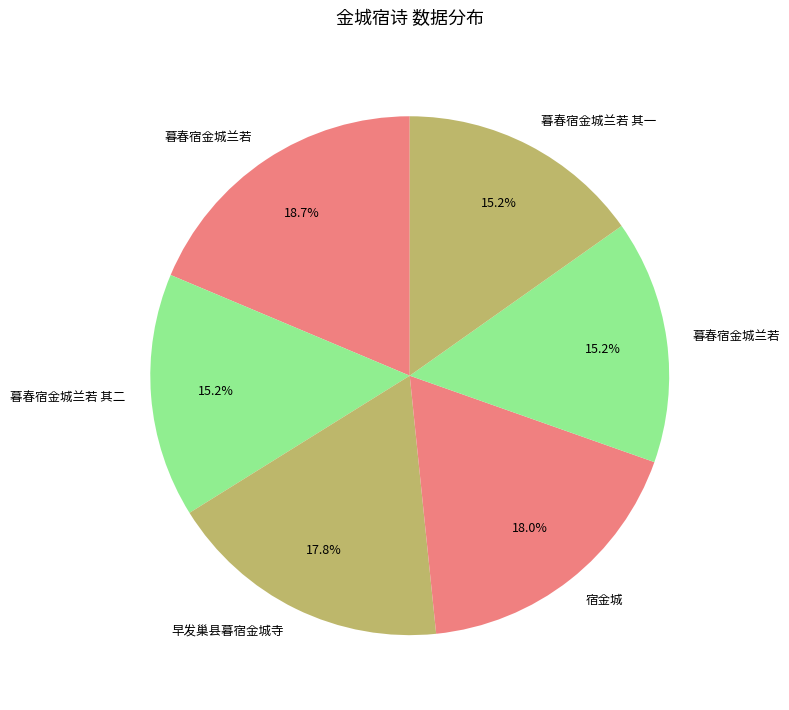

What is the smallest slice in the pie chart?

暮春宿金城兰若